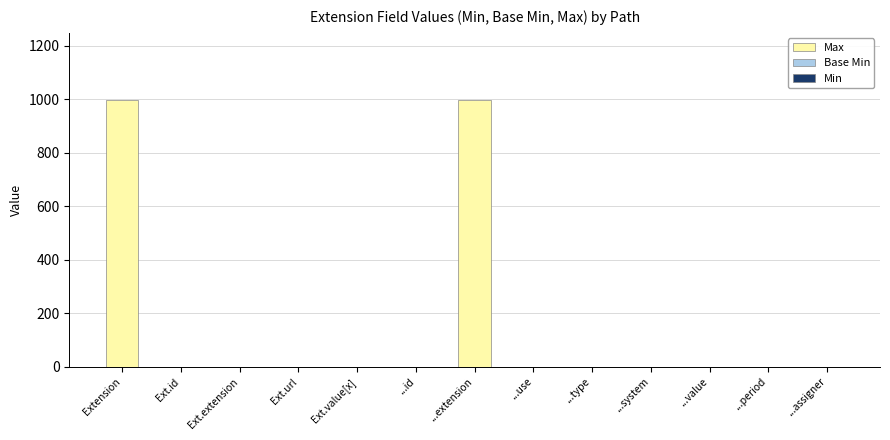

What is the difference between the maximum and minimum values in the Max series?

999